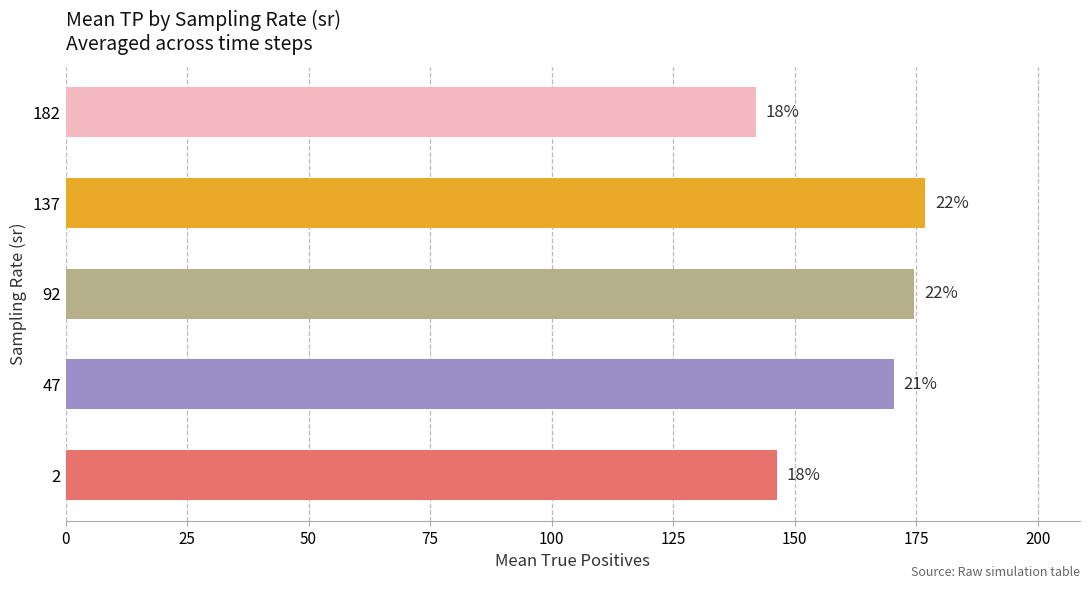

Are the bars horizontal?

Yes